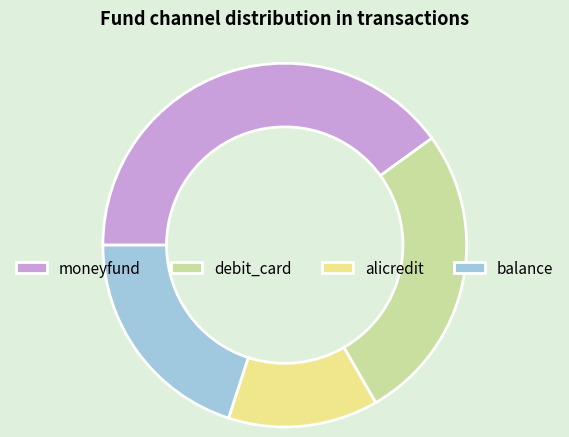

Do balance and alicredit together represent more than half of the pie?

No